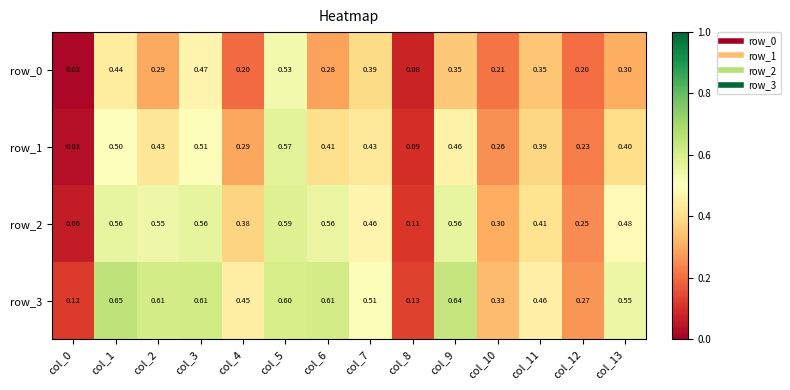

What is the difference between the highest and lowest values at col_12?

0.1